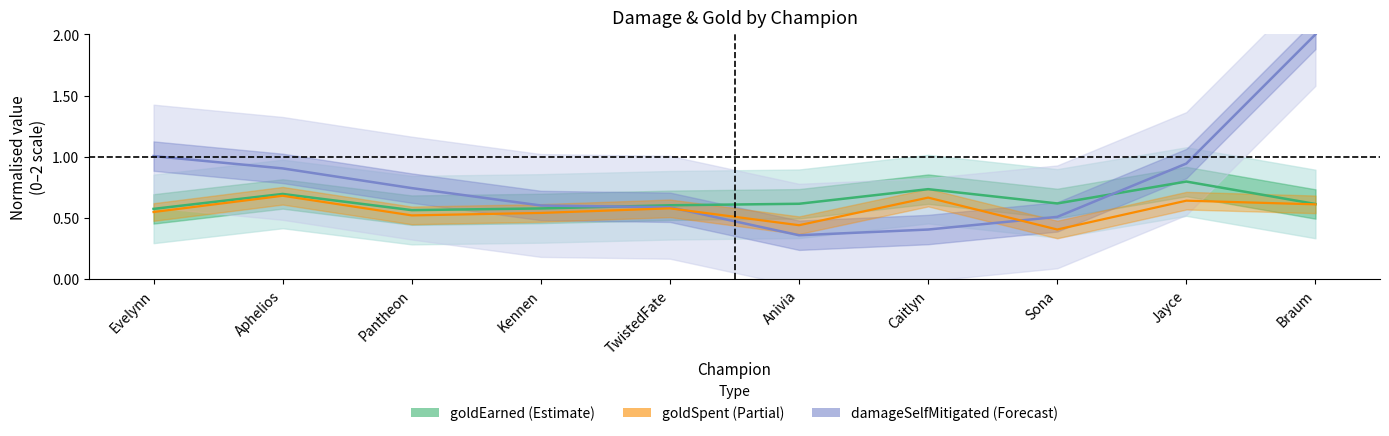

What is the value of the damageSelfMitigated point at the 5th from the left?

0.6